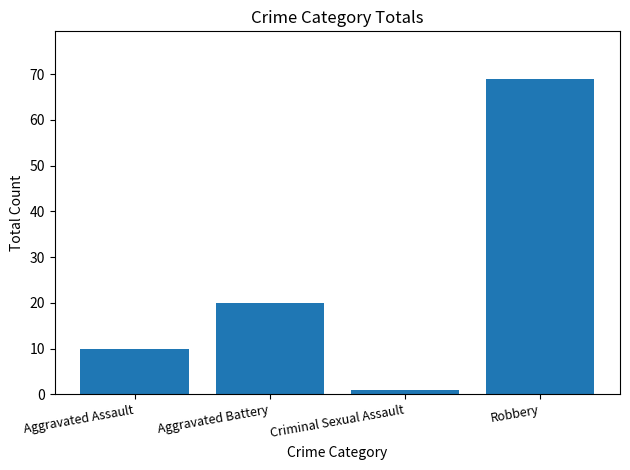

How many bars are there in total?

4